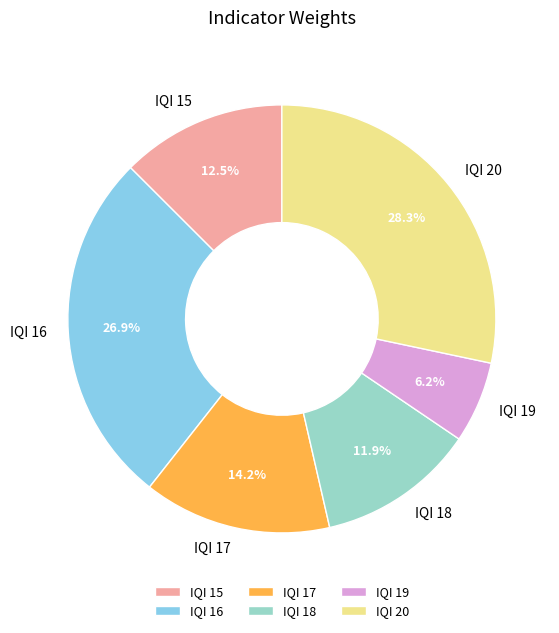

What percentage do IQI 19 and IQI 18 together represent?

18.1%